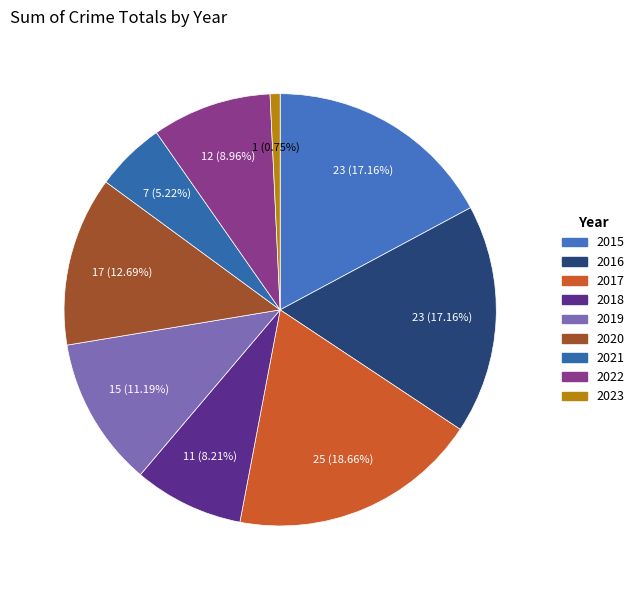

Is there any slice that represents more than half of the pie?

No